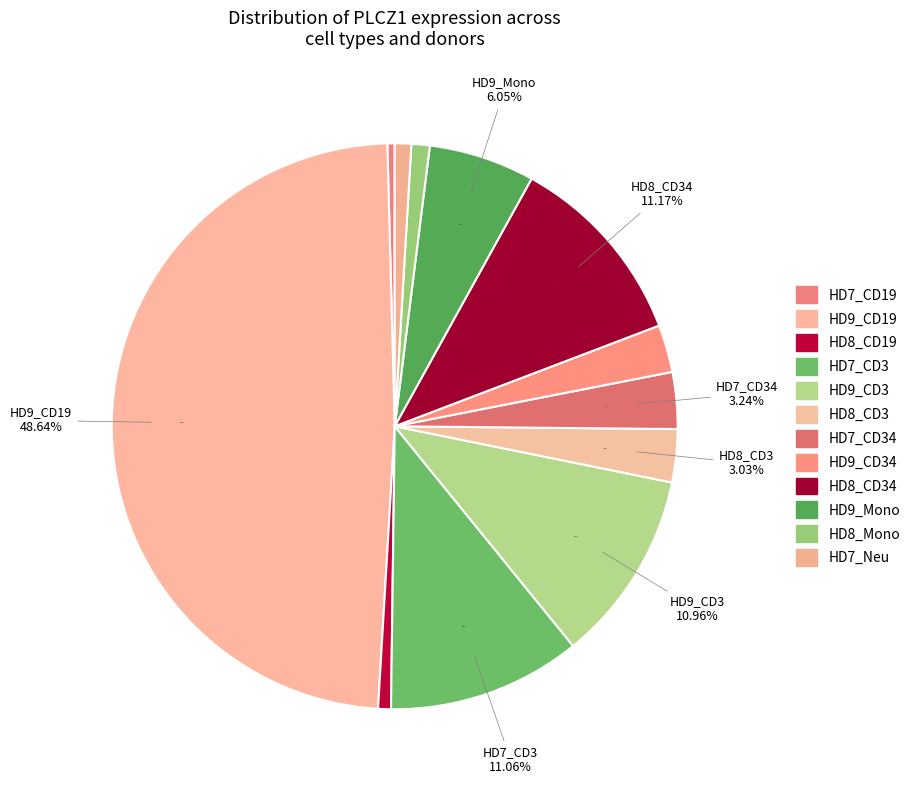

Count the number of slices in the pie.

12